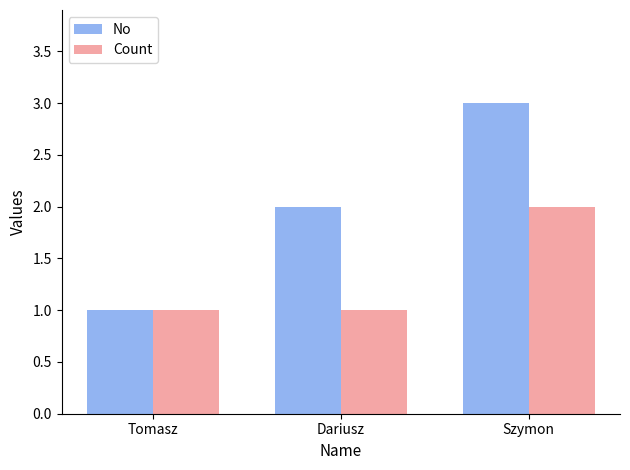

Between Tomasz and Dariusz, which series saw the biggest shift?

No